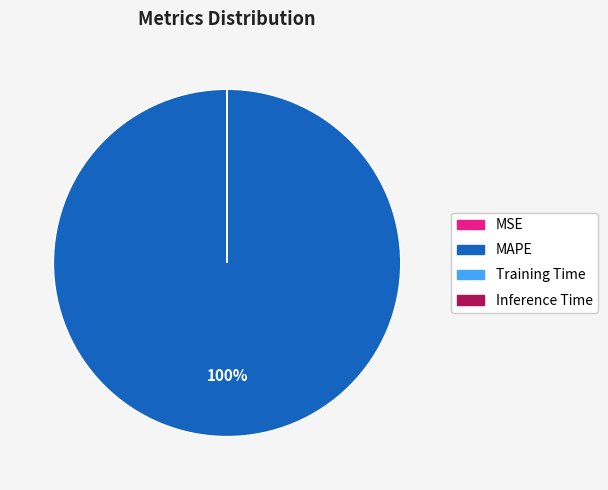

To the nearest percent, what is the average slice percentage?

25%